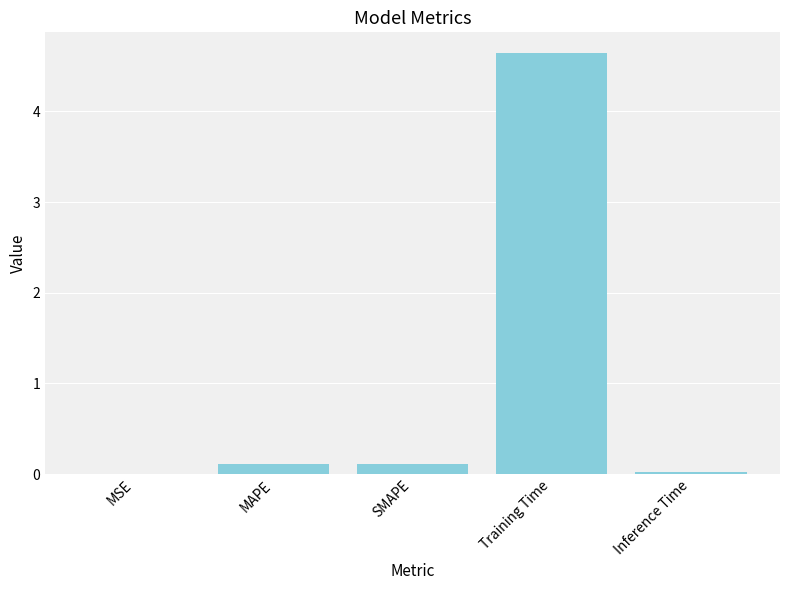

What is the change in value from MSE to MAPE?

+0.1